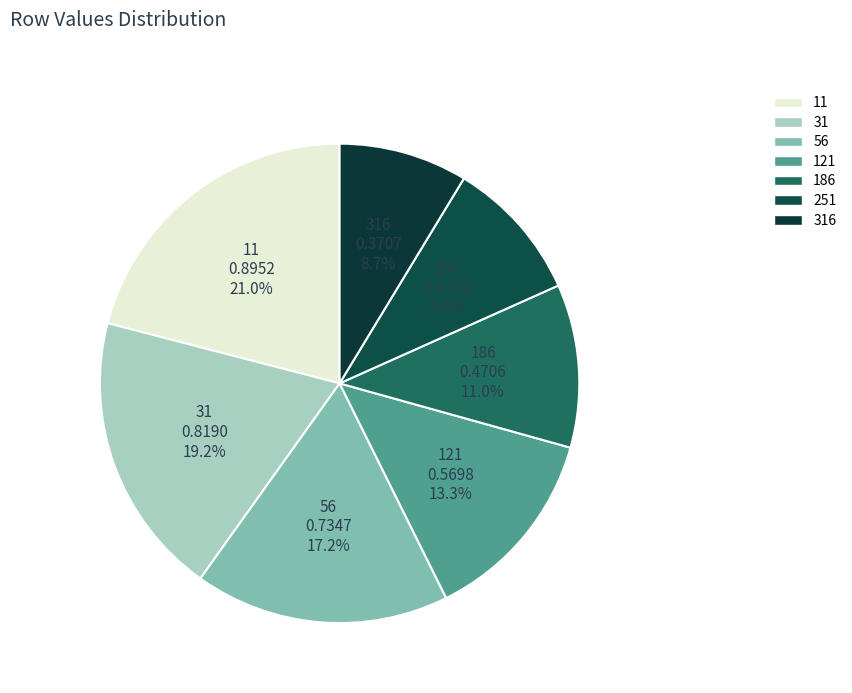

Which category has the biggest portion of the pie?

11